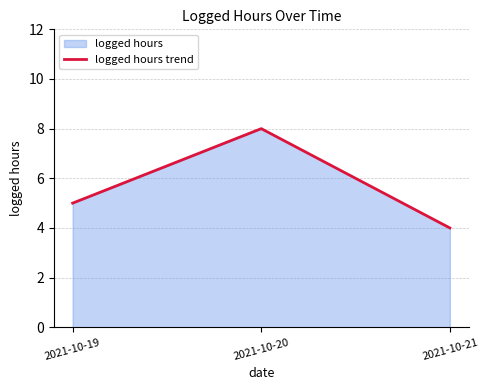

True or false: the data shows 4 at 2021-10-21.

True